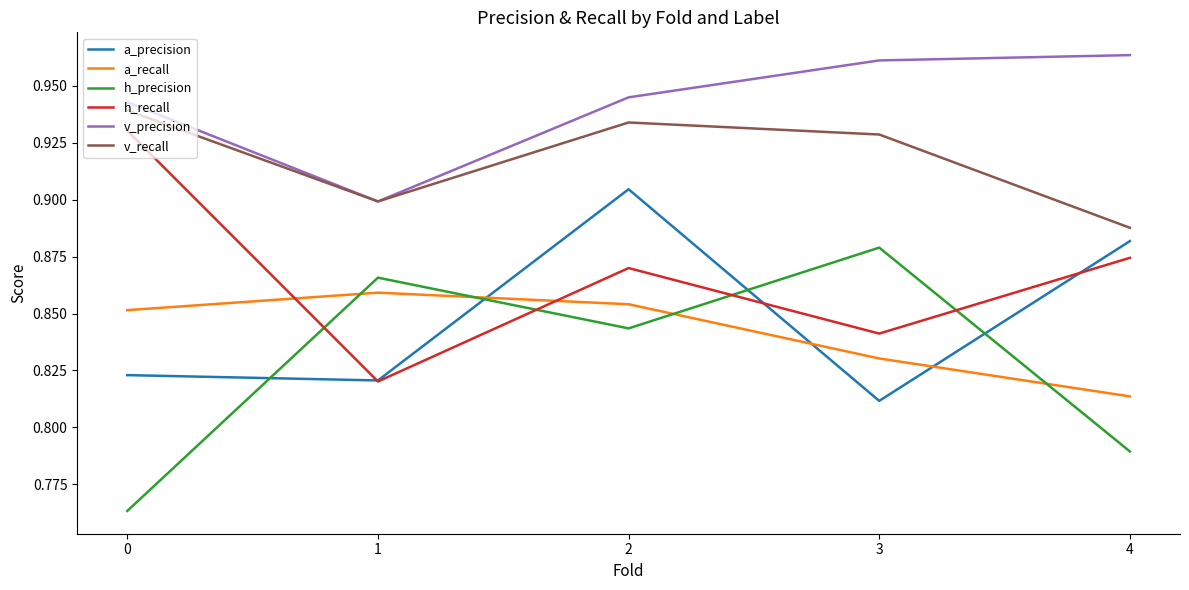

The value of v_precision at 3 is 1.5. True or false?

False